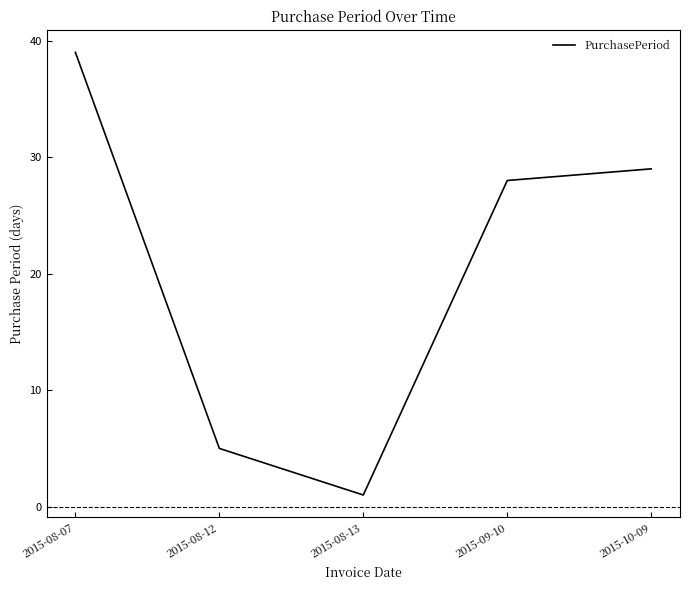

Reading right to left, what are all the values shown in this chart?

2015-10-09=29	2015-09-10=28	2015-08-13=1	2015-08-12=5	2015-08-07=39